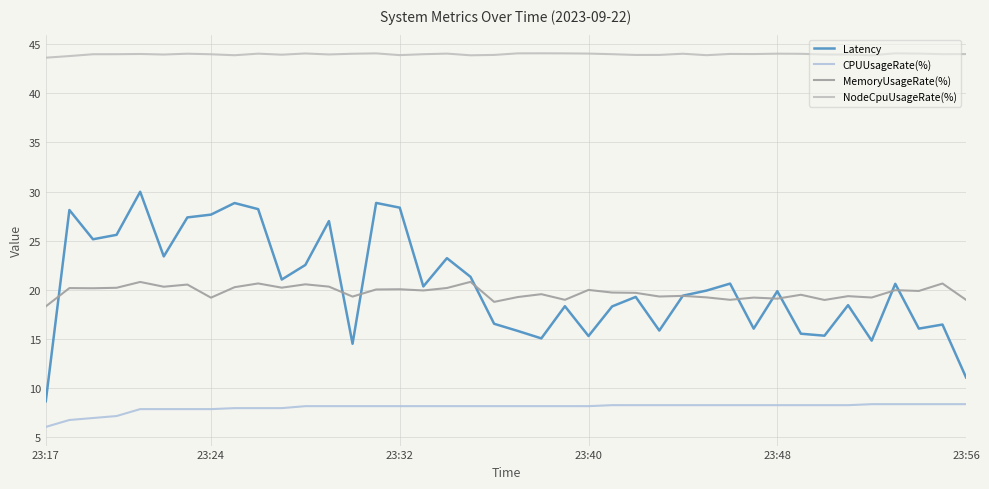

Does the chart display data point markers on the line(s)?

No